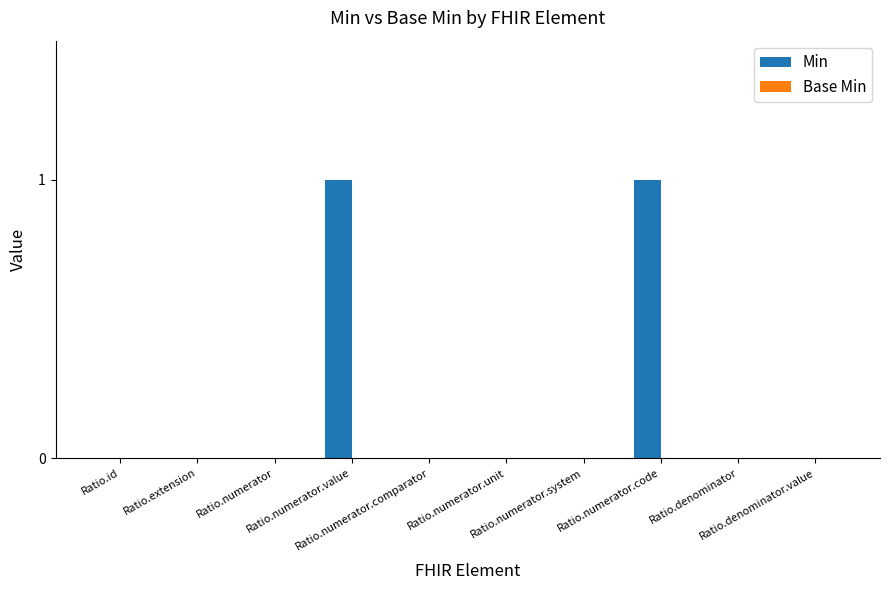

What is the maximum value shown in the chart?

1